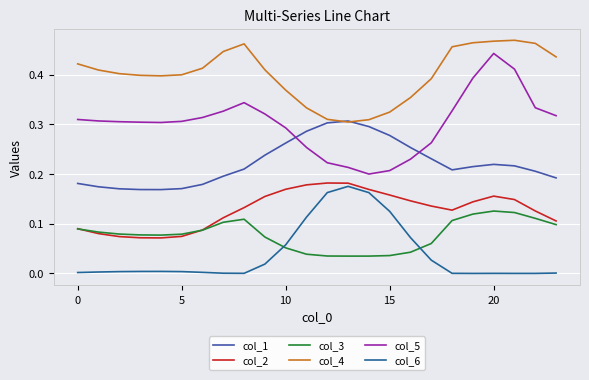

True or false: col_4 has more than 1 points higher than both neighbors.

True